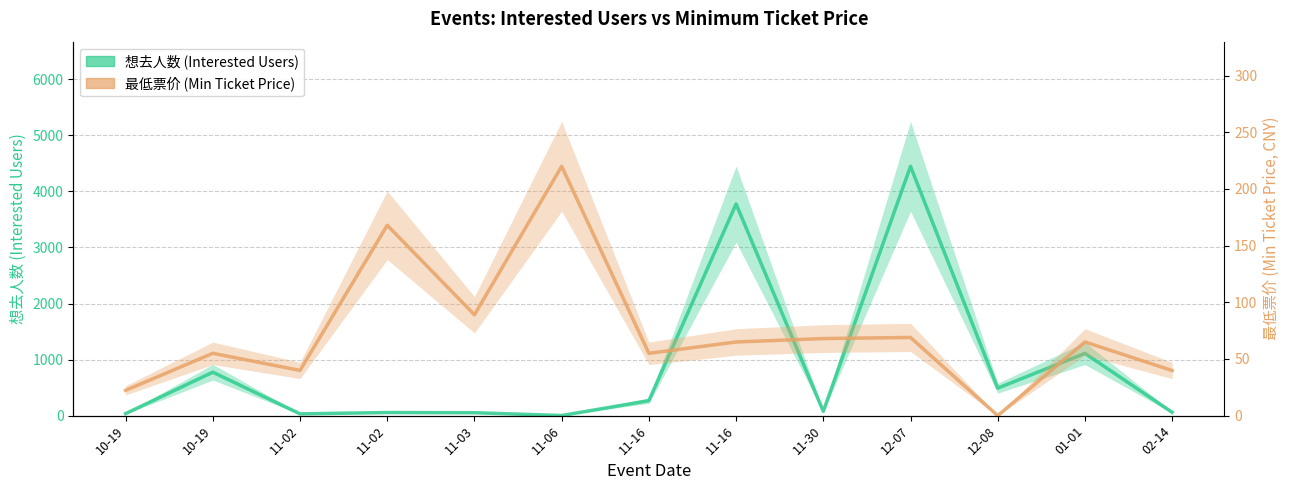

Which series has the widest spread of values?

想去人数